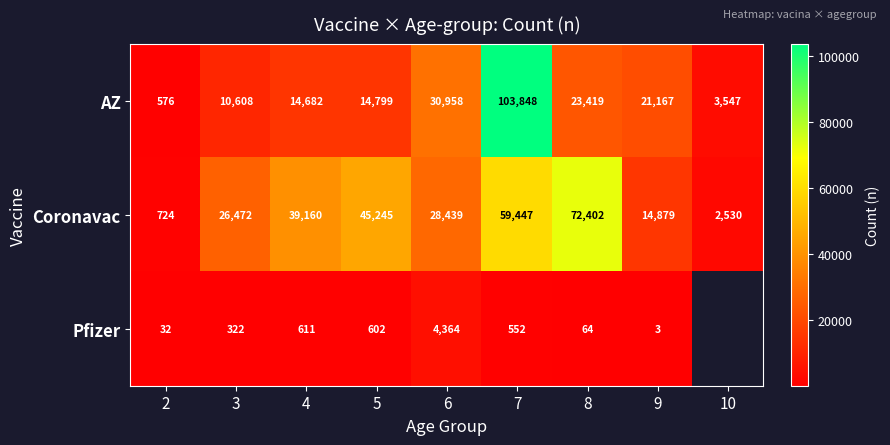

Rank the series at 8 from lowest to highest value.

Pfizer, AZ, Coronavac